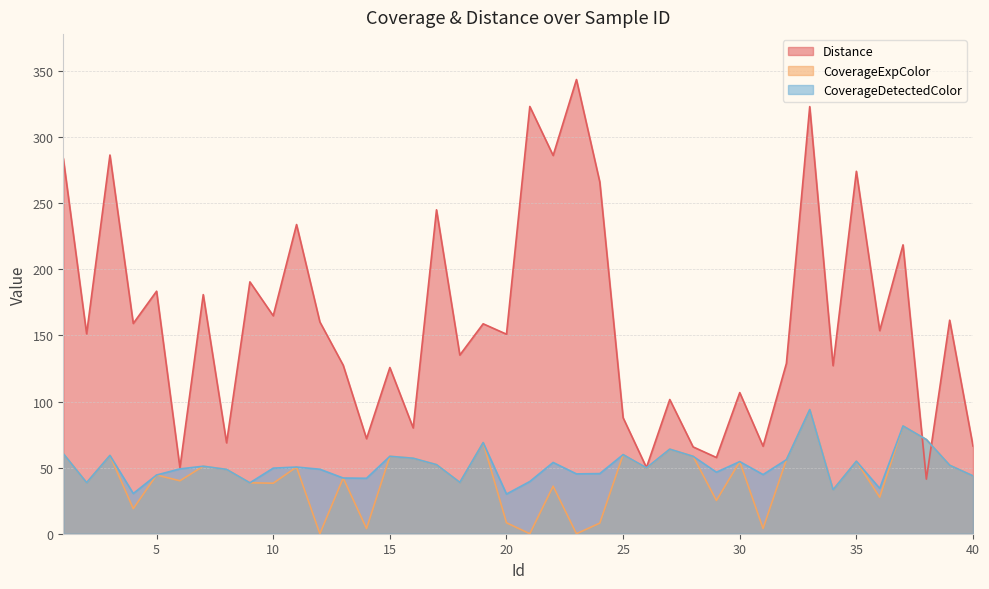

Where is the first local maximum for CoverageDetectedColor?

3